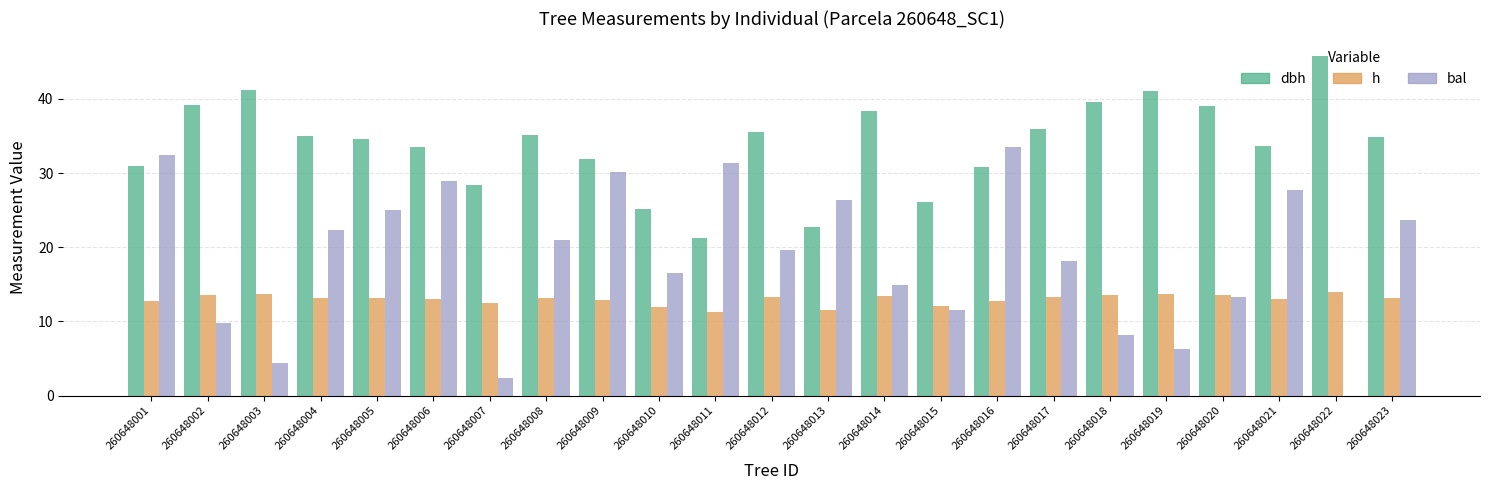

How many groups of bars are there?

23